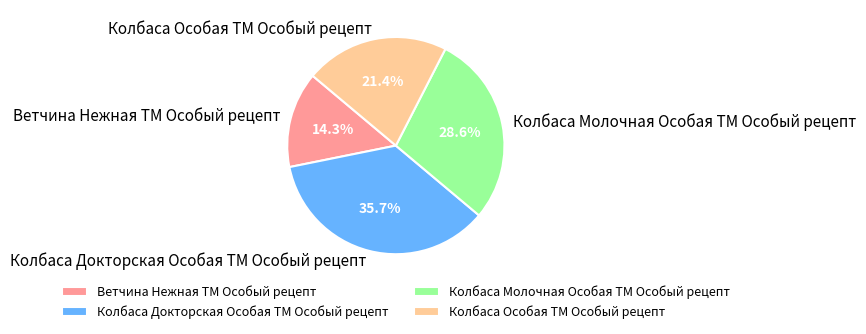

Is it true that Колбаса Молочная Особая ТМ Особый рецепт is 29% of the pie?

True